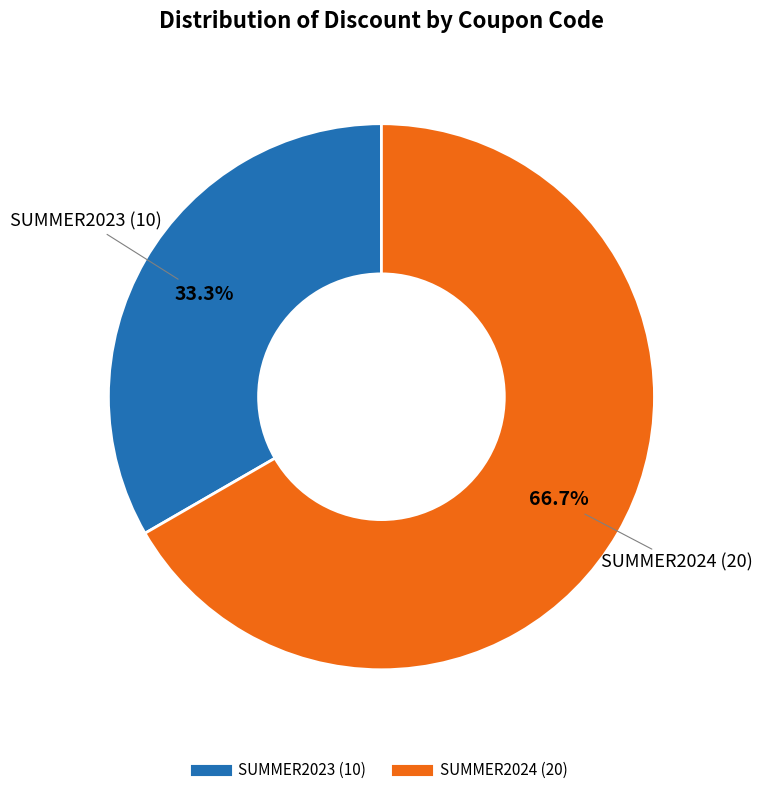

True or false: SUMMER2023 accounts for 26% of the total.

False